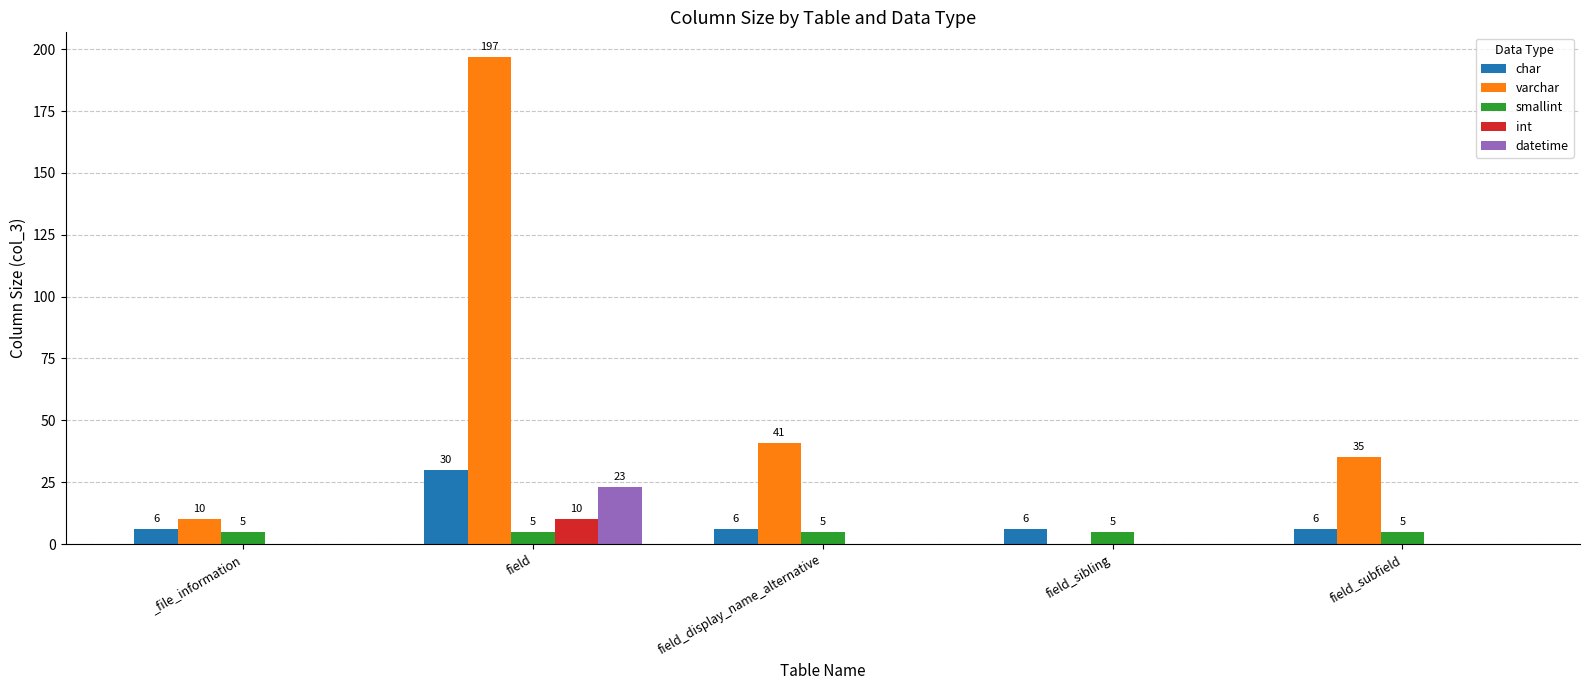

The datetime series shows 0 at _file_information. True or false?

True